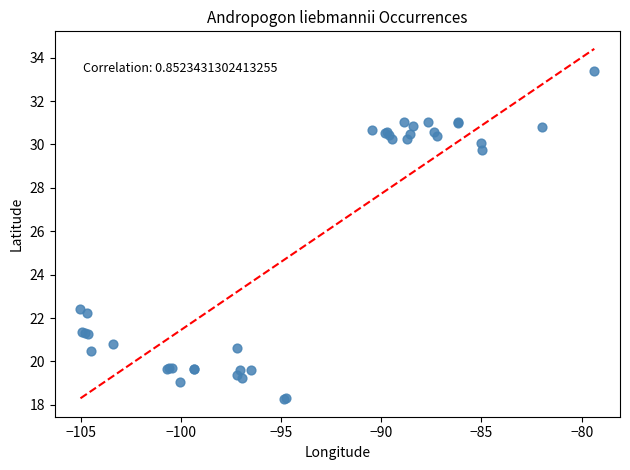

What Y value in the scatter plot is closest to 25?

22.4